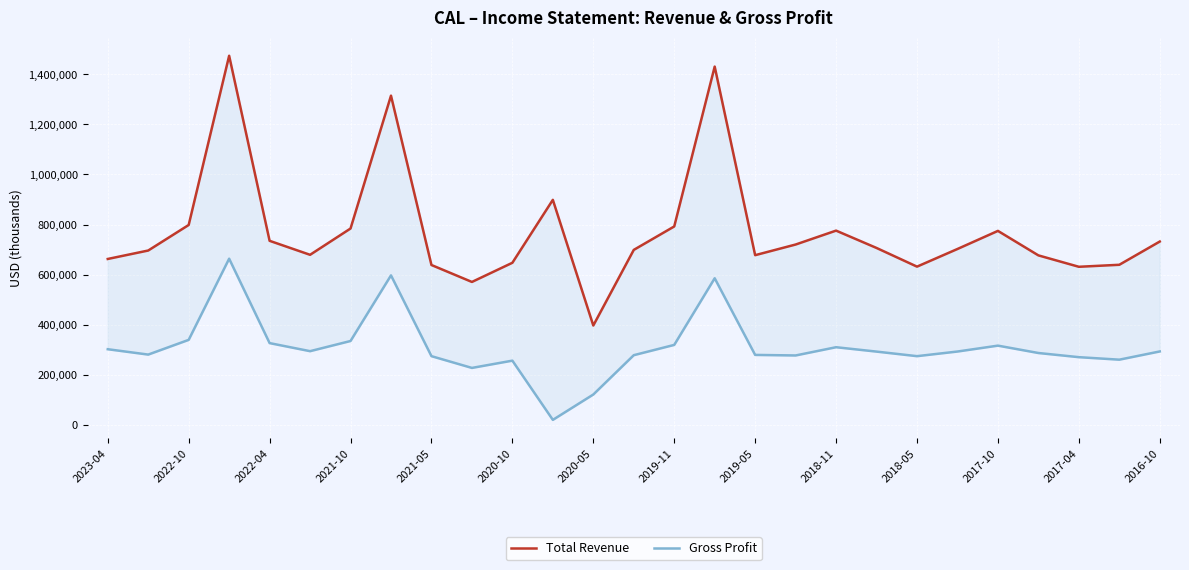

True or false: Gross Profit has more than 0 points higher than both neighbors.

True